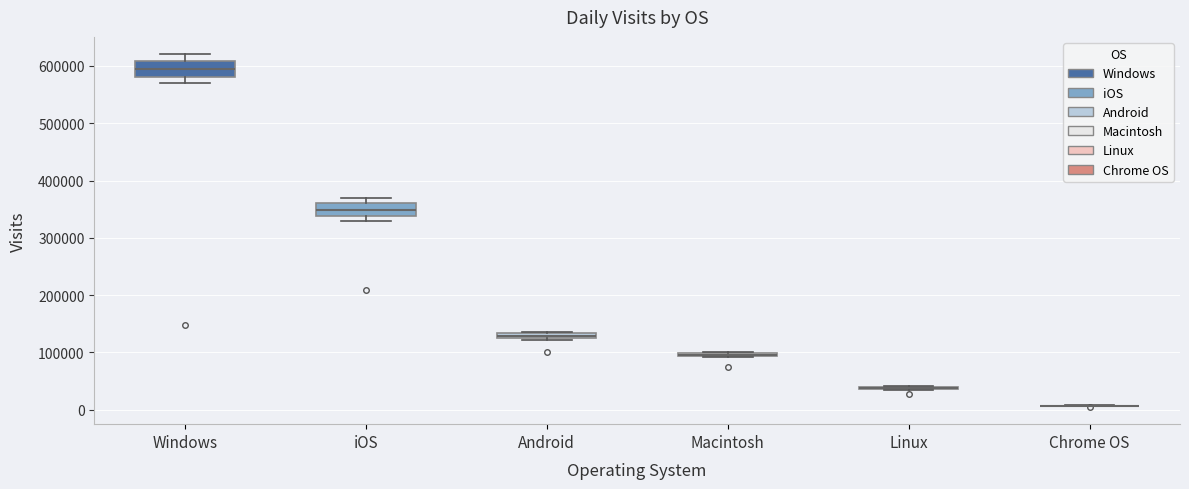

Where does the median line of the box for iOS sit on the y-axis? The values are not printed on the chart, so give them approximately, as read against the axis.

350000